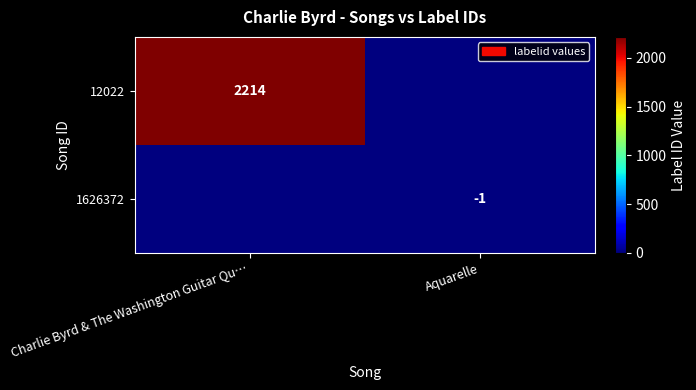

Is the value of 12022 at Charlie Byrd & The Washington Guitar Qu… greater than the value of 1626372 at Aquarelle?

Yes